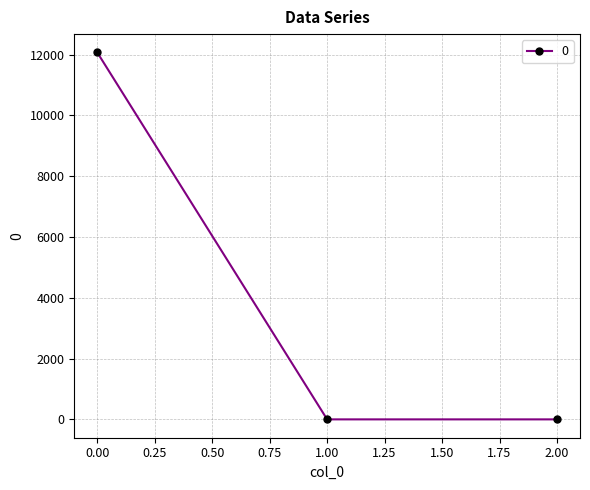

How many series are shown in this chart?

1